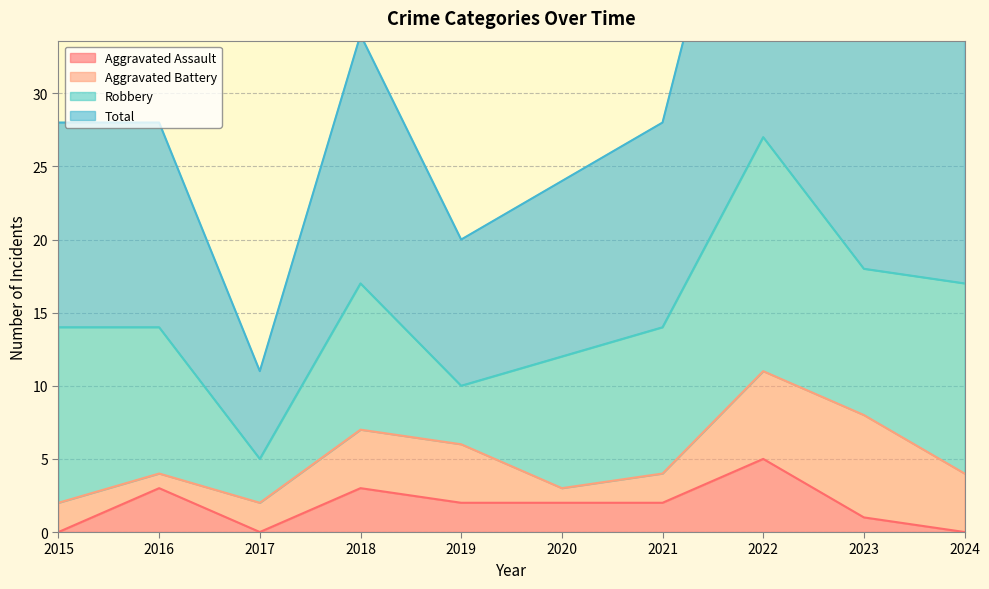

The value of Aggravated Assault at 2017 is 3. True or false?

False